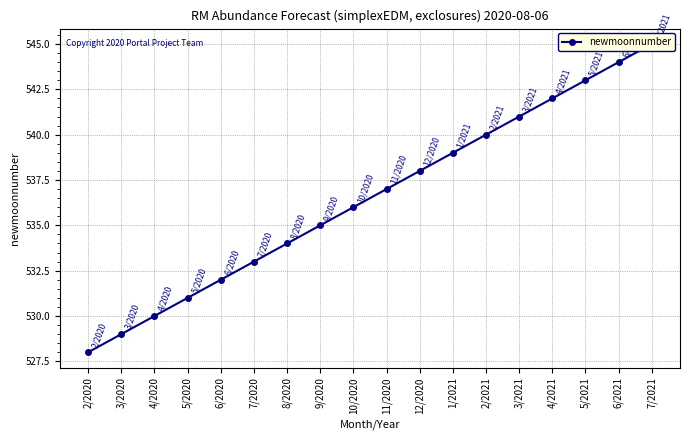

The chart shows a value of 924 at 8/2020. True or false?

False